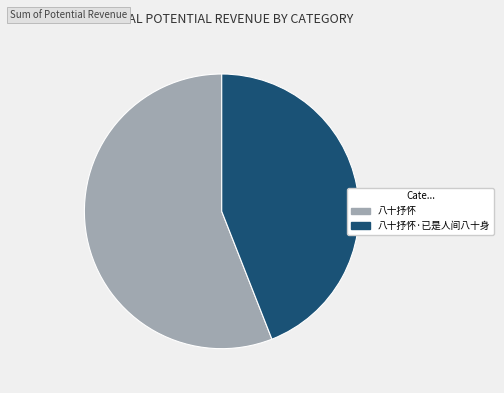

What is the ratio of the value at 八十抒怀·已是人间八十身 to the value at 八十抒怀?

0.8